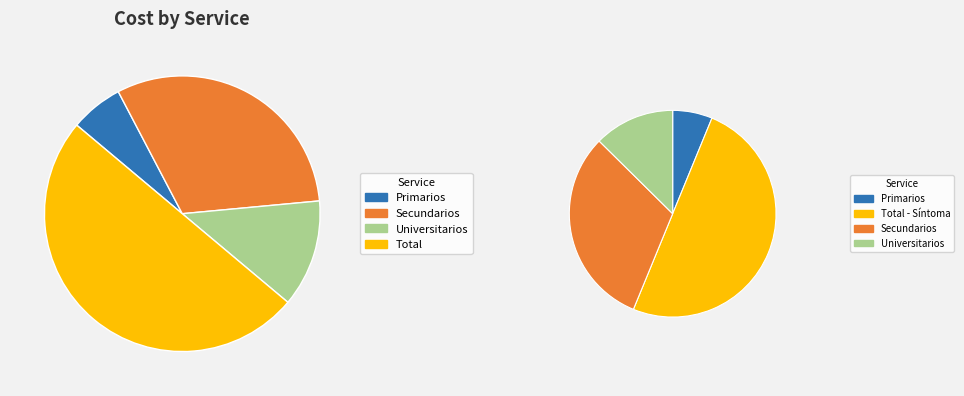

To the nearest percent, what percentage of the pie is Universitarios?

12%